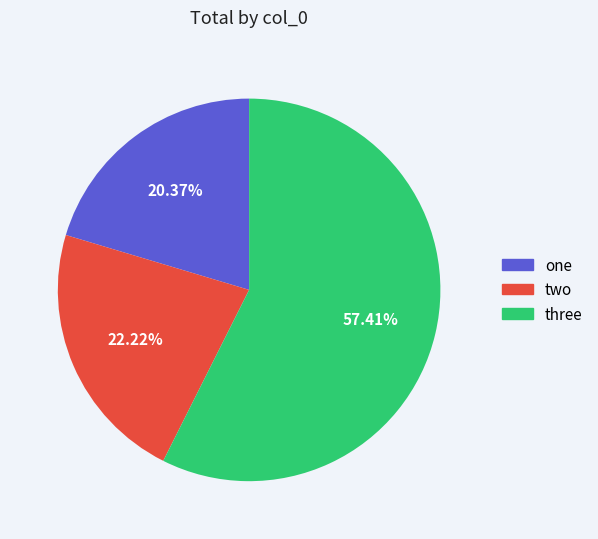

Is one the majority of the pie?

No